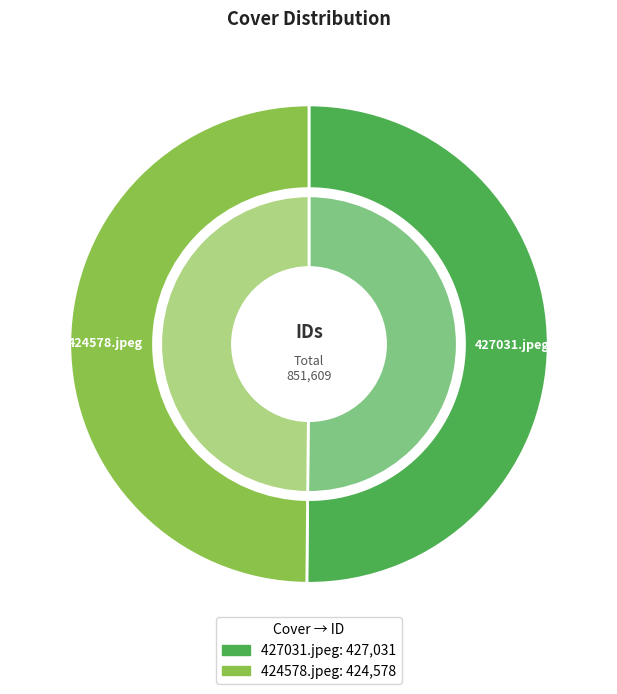

True or false: 427031.jpeg accounts for 39% of the total.

False